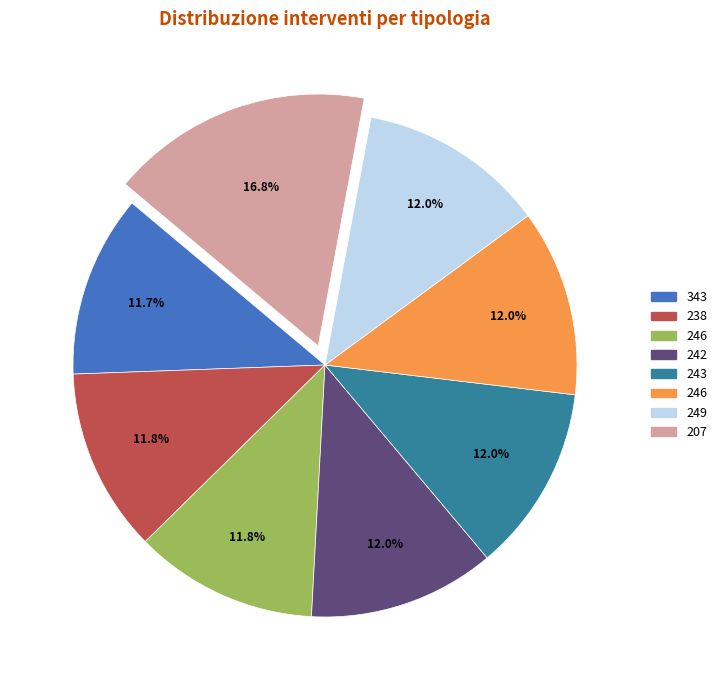

Is there a majority slice in this chart?

No